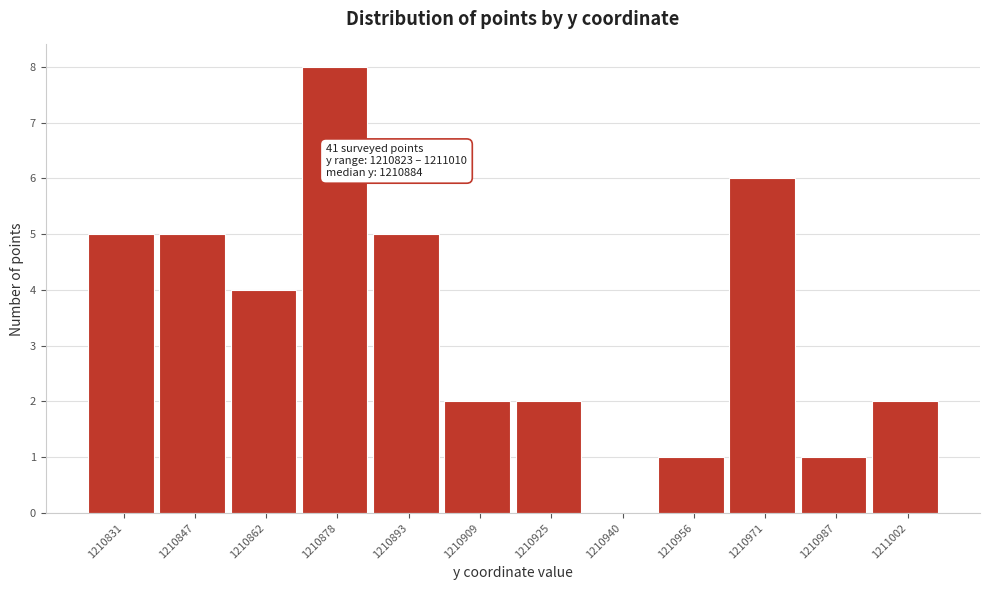

Which range on the x-axis has the tallest bar?

1210870 to 1210886